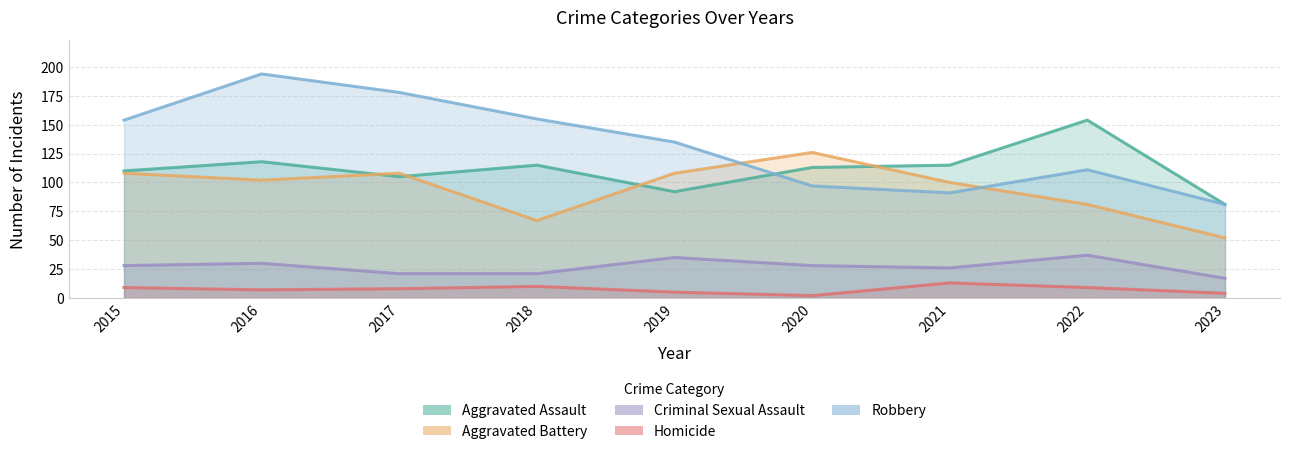

True or false: Aggravated Battery has more than 1 interior local peaks.

True